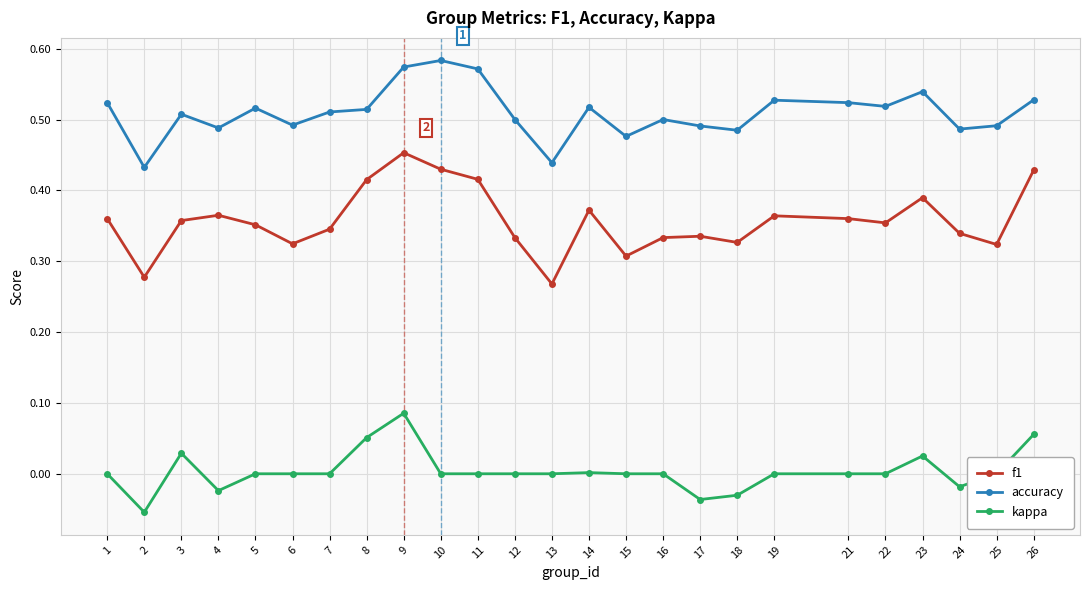

True or false: accuracy and kappa intersect in this chart.

False